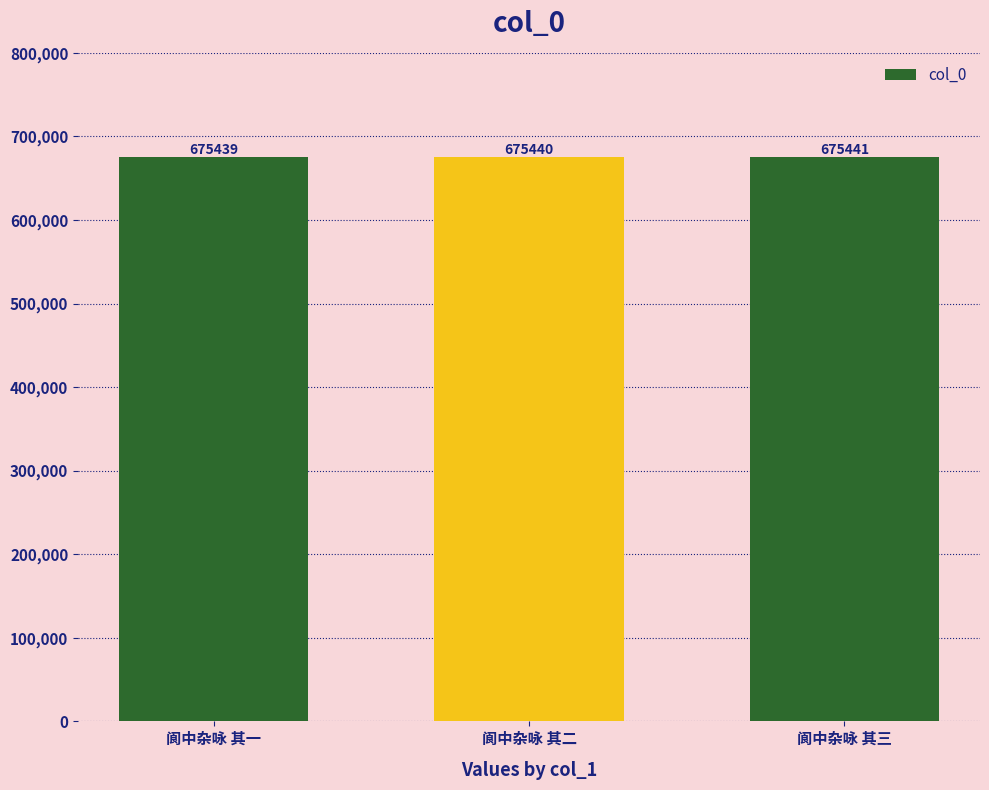

What is the label of the 1st bar from the right?

阆中杂咏 其三